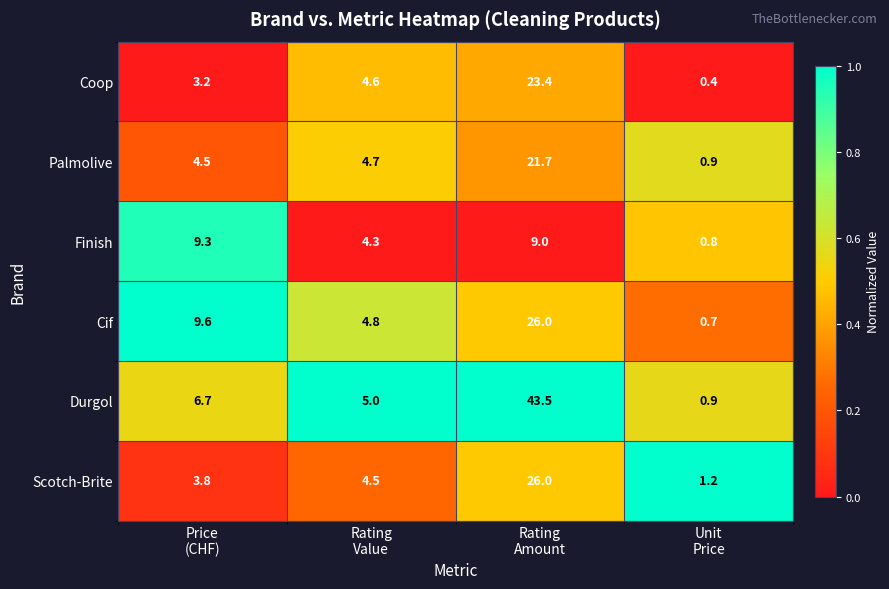

What is the difference between the maximum and second lowest values in the Cif series?

21.2